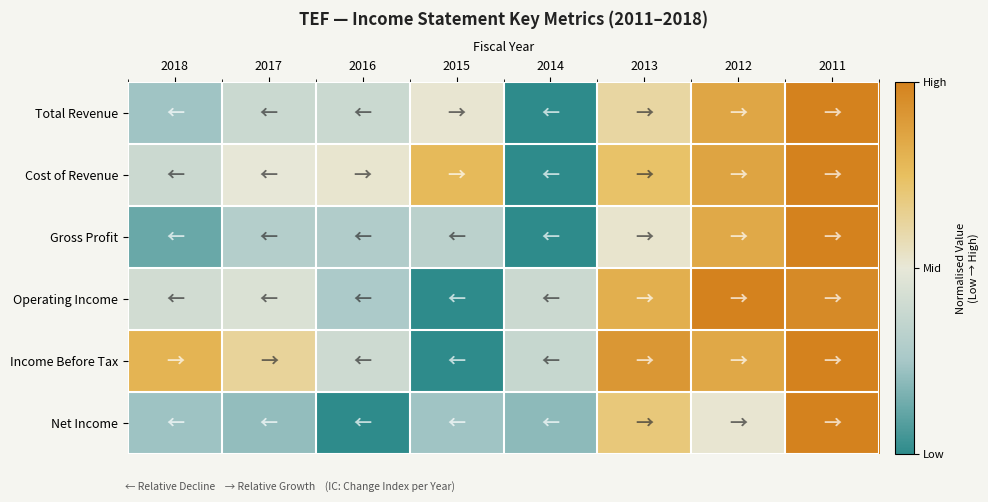

Which series changed the most between 2015 and 2012?

Operating Income